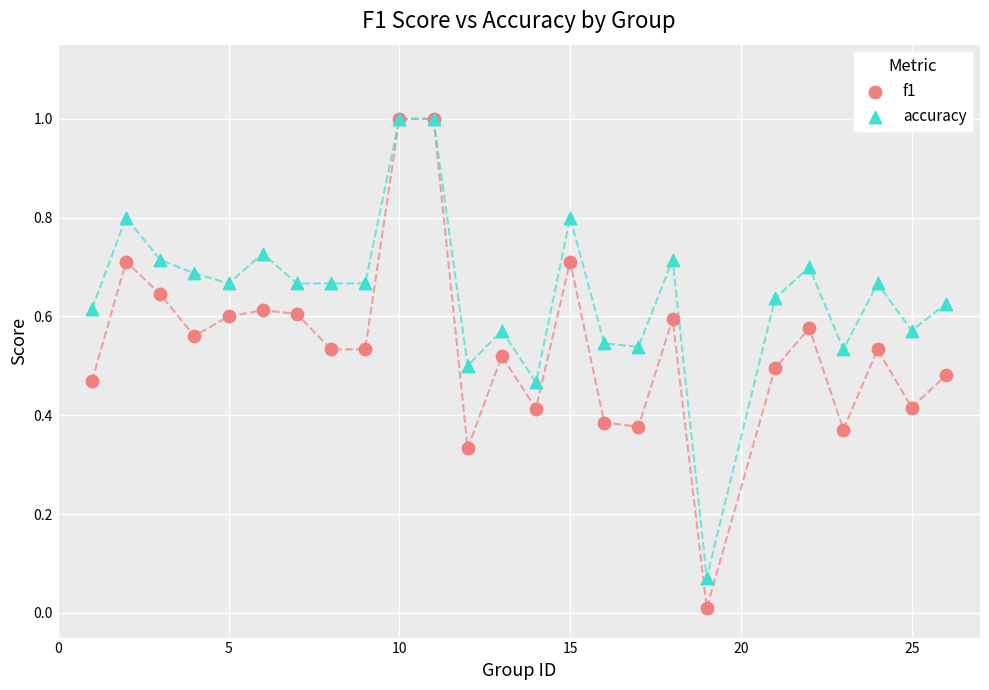

Which series contains the lowest Y value?

f1